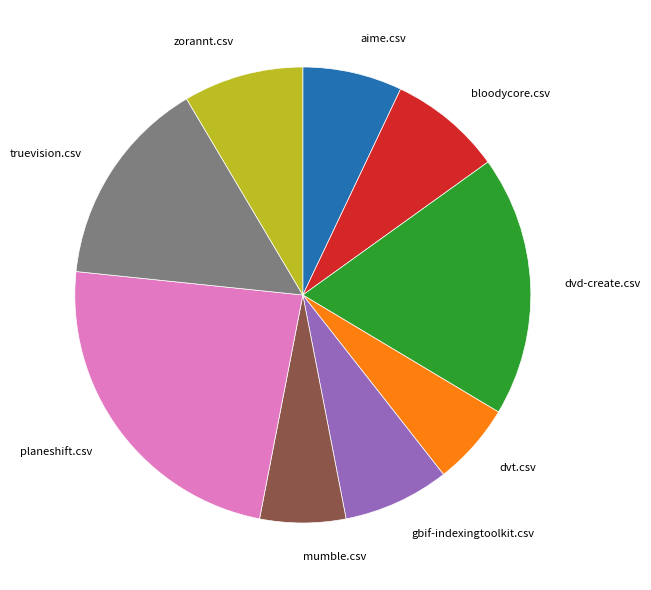

Between bloodycore.csv and mumble.csv, which is larger?

bloodycore.csv